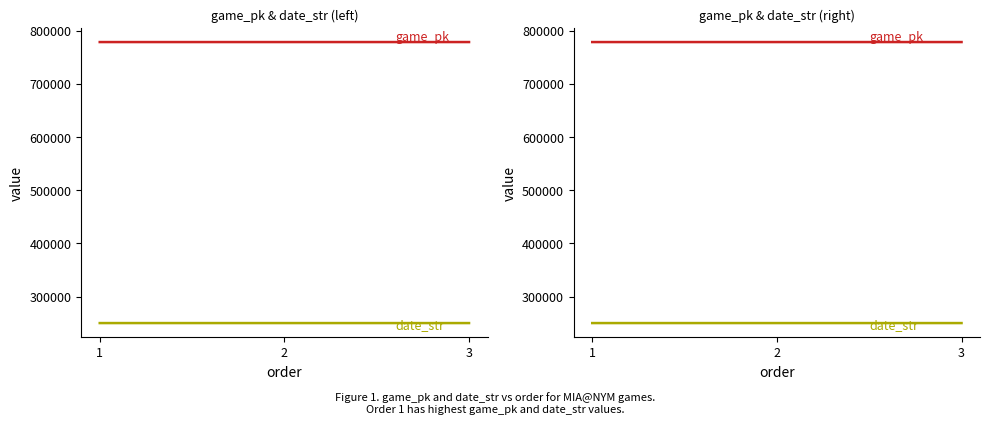

What is the maximum value shown in the chart?

778416